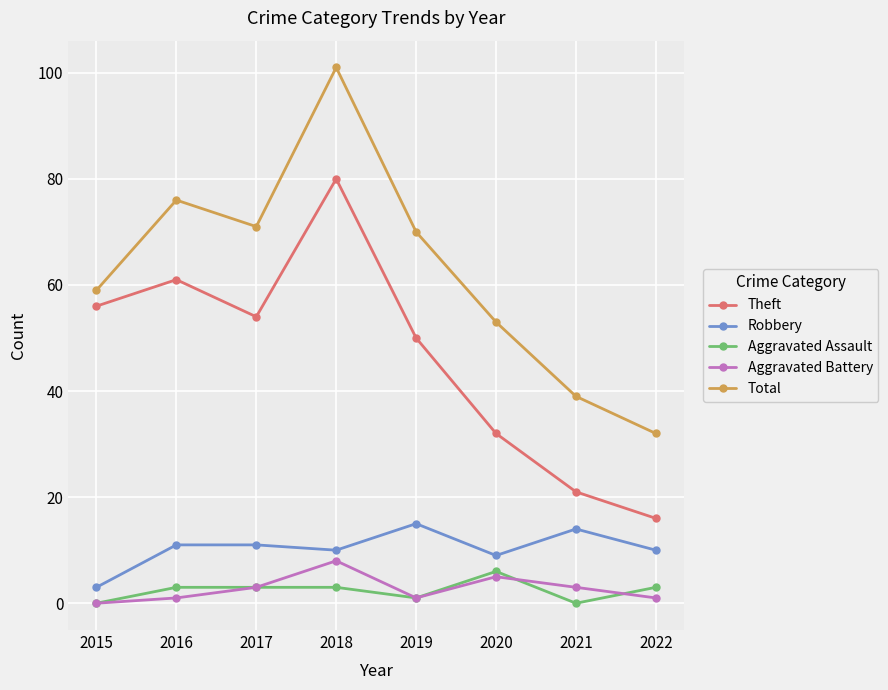

Does the chart have visible grid lines?

Yes